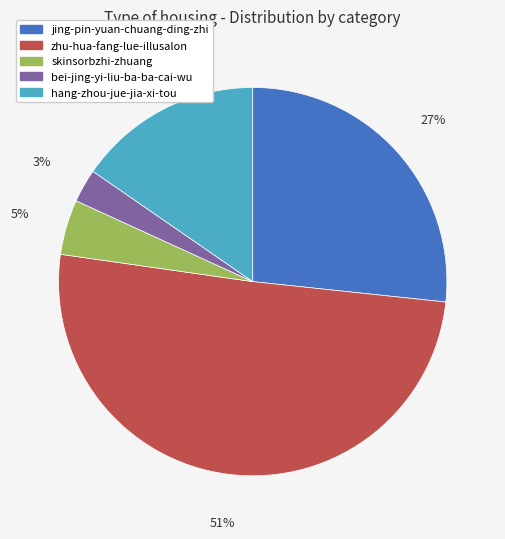

How many slices are in this pie chart?

5